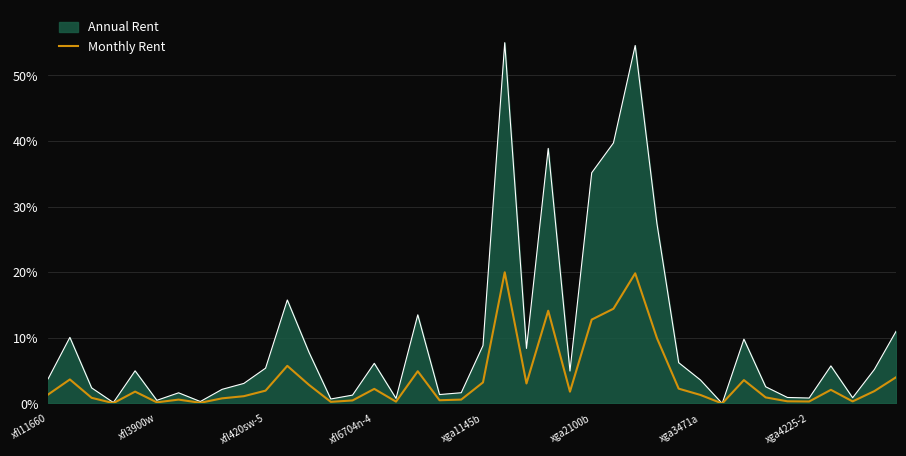

List the series in order of their overall mean, lowest first.

Monthly Rent, Annual Rent